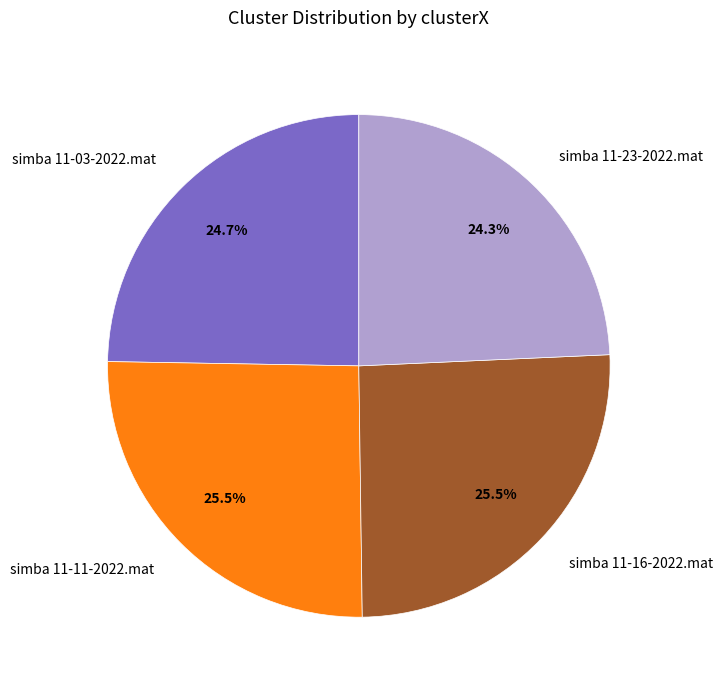

Combined, what portion of the pie is simba 11-16-2022.mat and simba 11-23-2022.mat?

49.8%